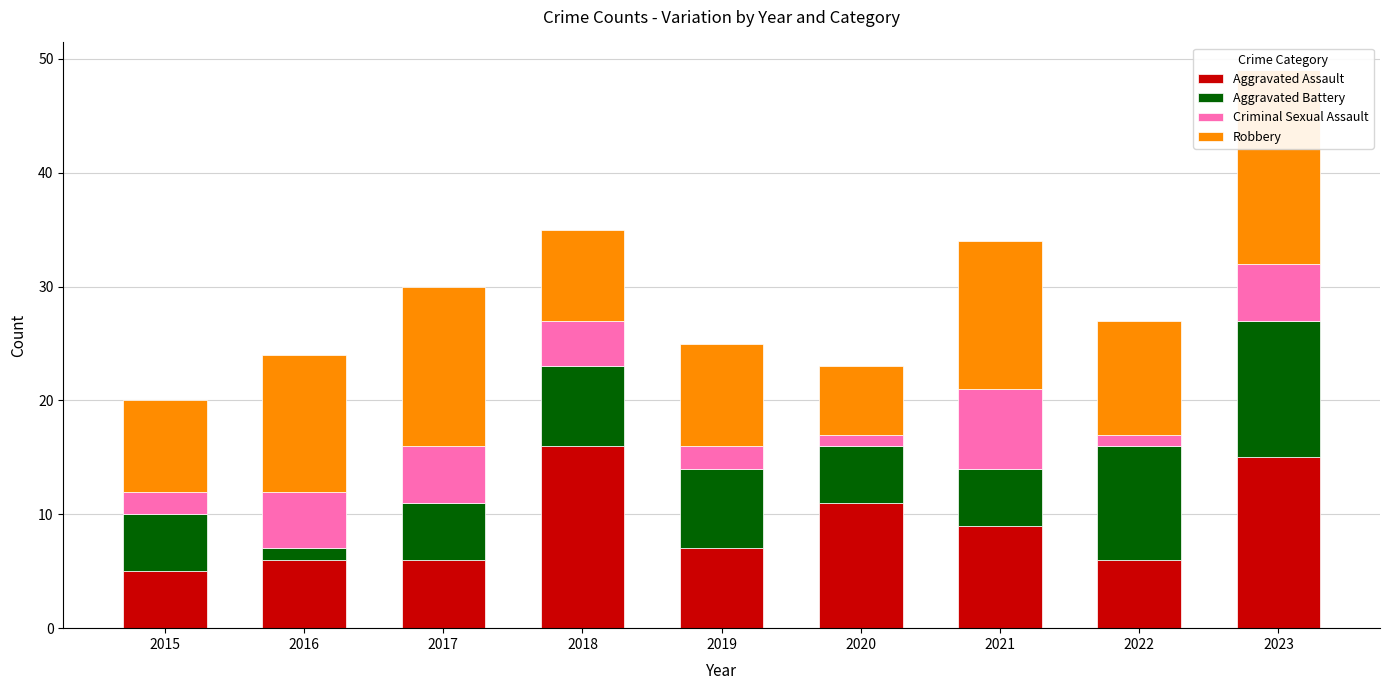

Between 2020 and 2018, which is larger?

2018